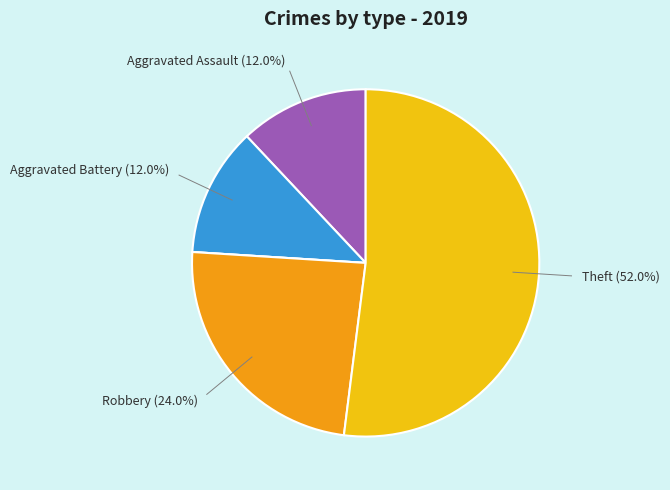

To the nearest percent, what is the difference between the largest and smallest slice percentages?

52%